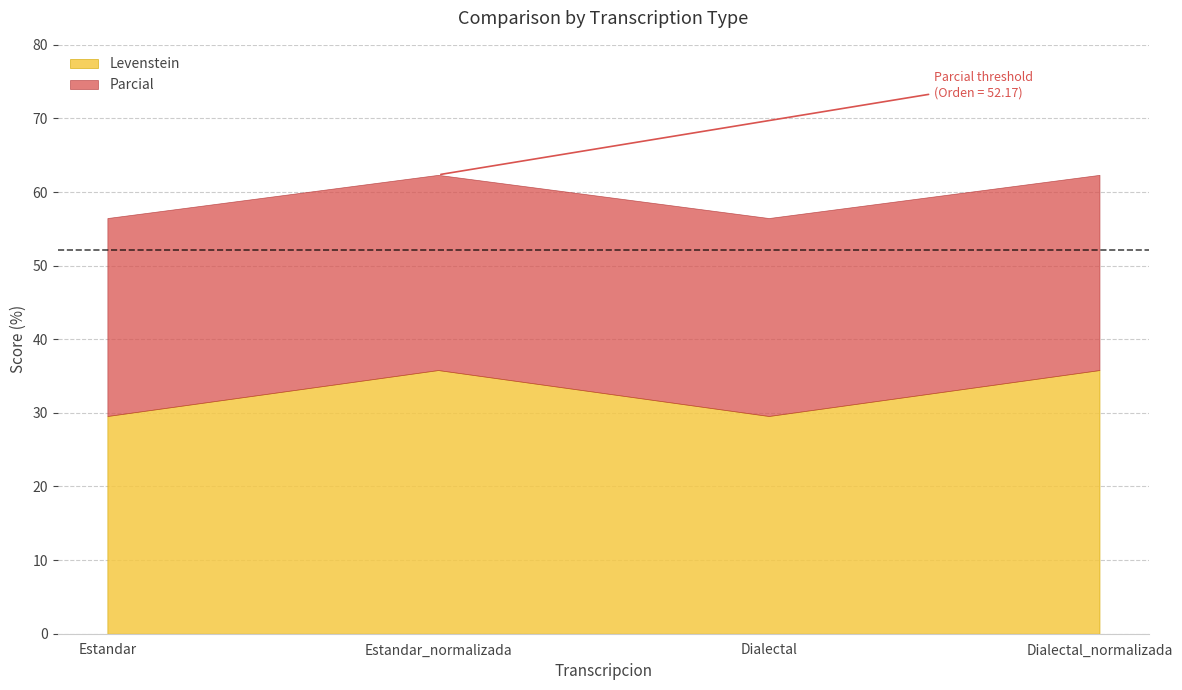

List the labels in order of Levenstein value, smallest first.

Estandar, Dialectal, Estandar_normalizada, Dialectal_normalizada